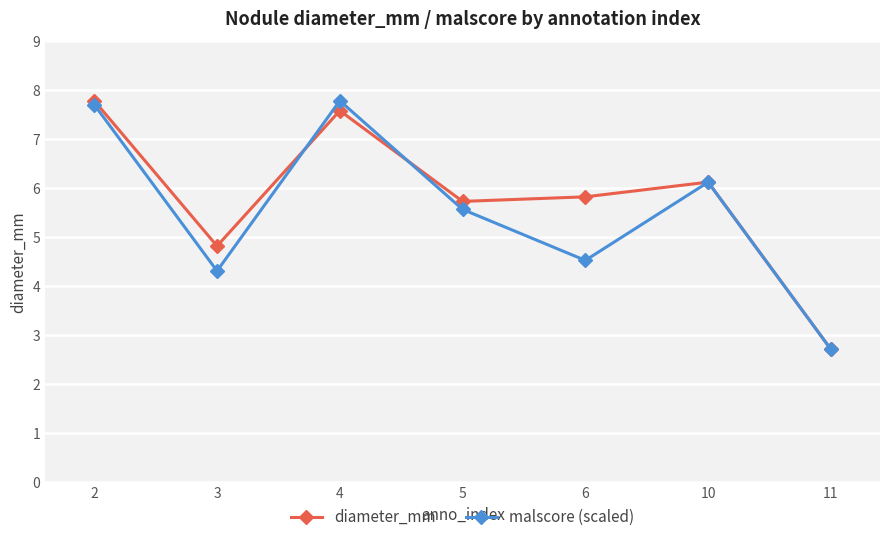

How many diameter_mm values are between 4 and 7?

4